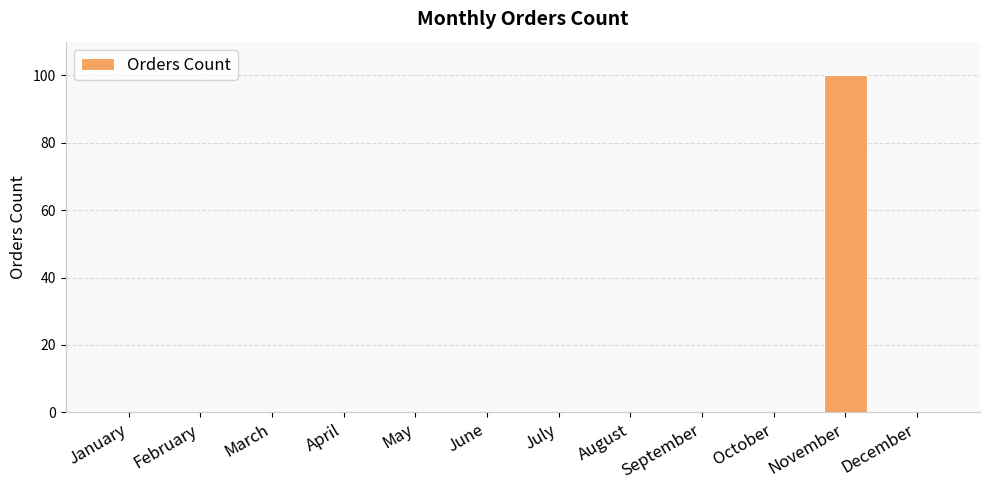

What is the maximum value shown in the chart?

100